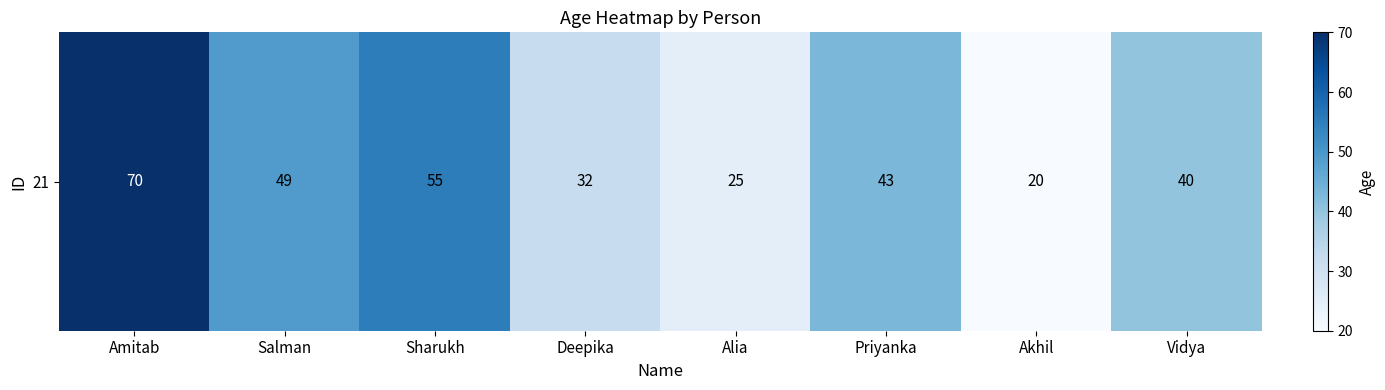

Reading right to left, what are all the values shown in this chart?

Vidya=40	Akhil=20	Priyanka=43	Alia=25	Deepika=32	Sharukh=55	Salman=49	Amitab=70